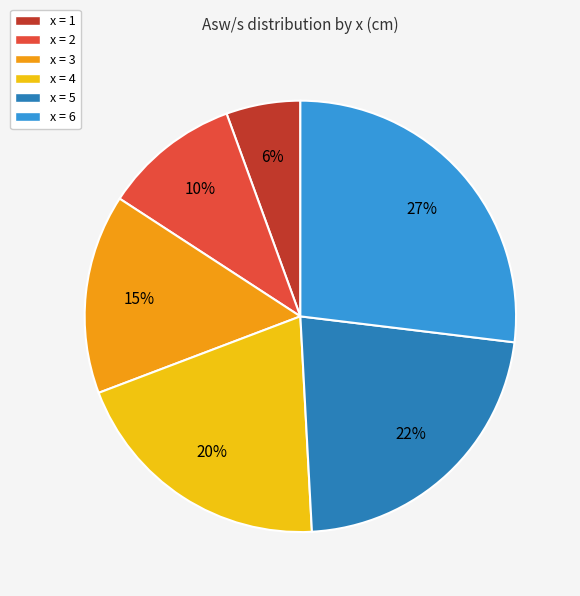

To the nearest percent, what percentage of the pie is x = 4?

20%